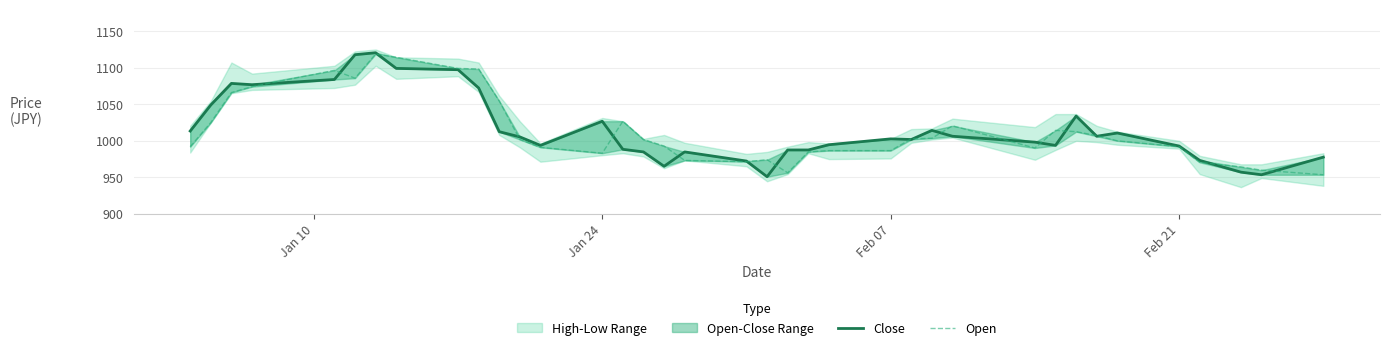

Which series has the largest total across all categories?

Close